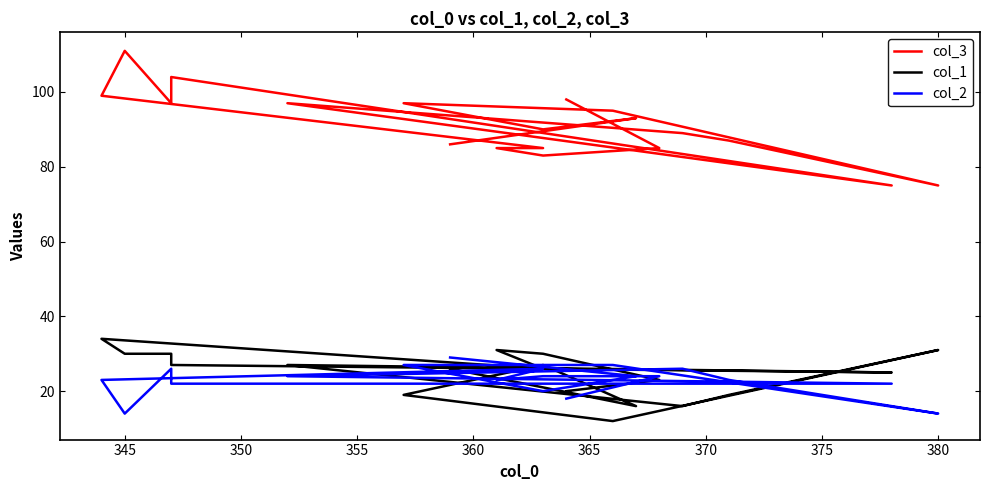

List the series in order of their peak value, lowest first.

col_2, col_1, col_3